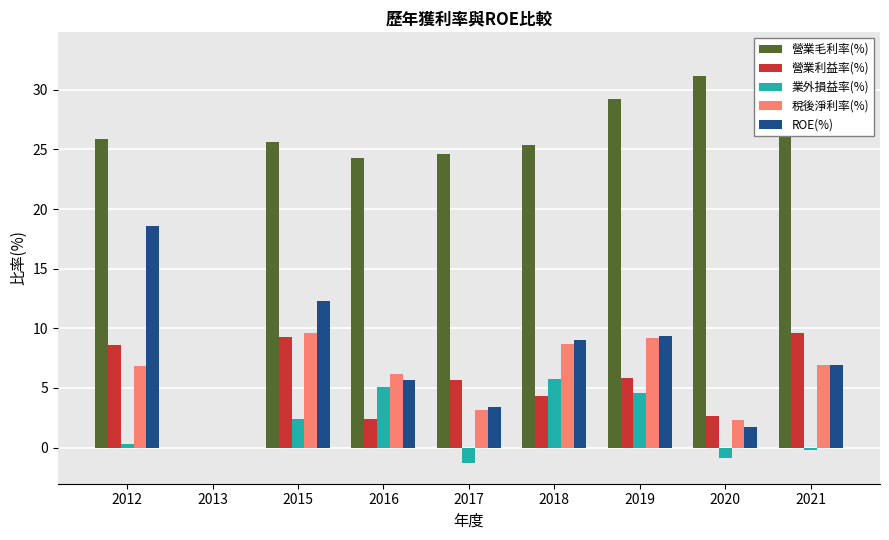

How many bars are there in each group?

5